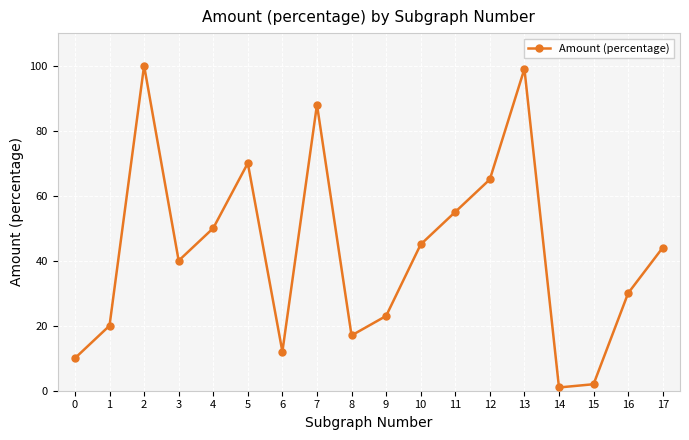

True or false: the data has more than 0 interior local peaks.

True